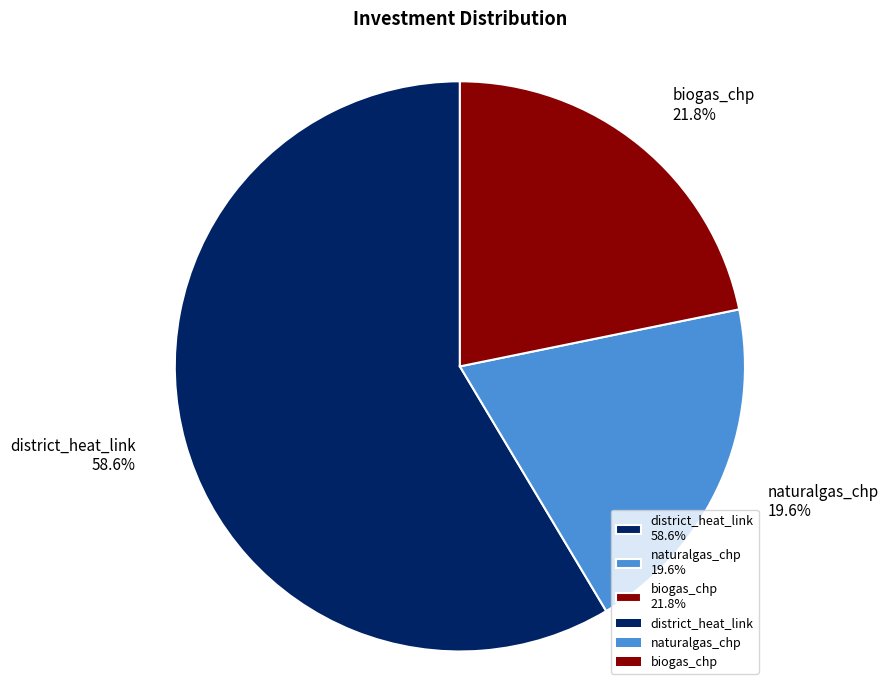

To the nearest percent, what is the difference between the largest and smallest slice percentages?

39%